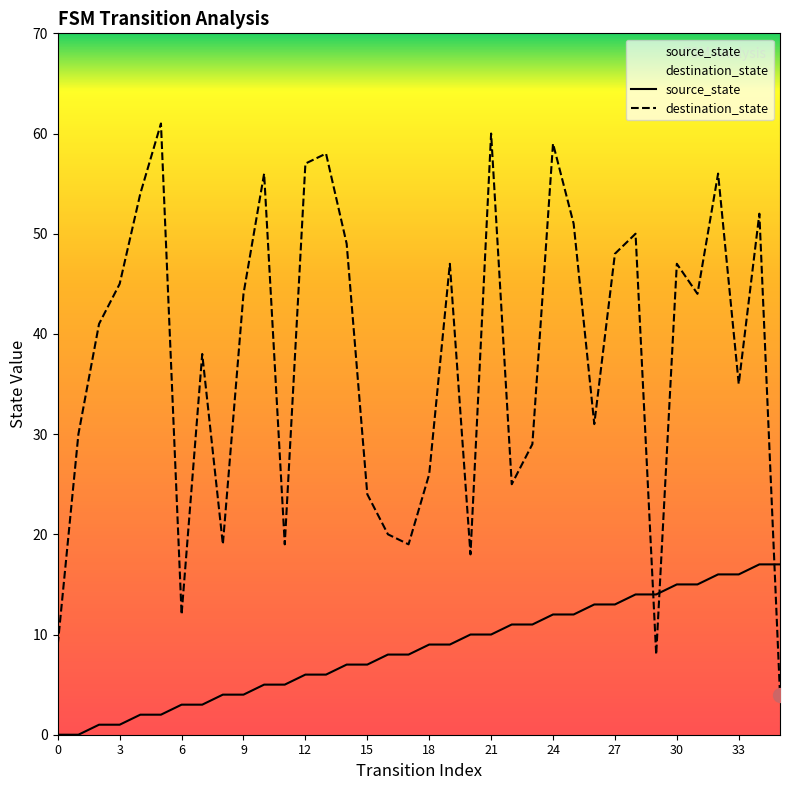

How many data points in source_state are less than 9?

18